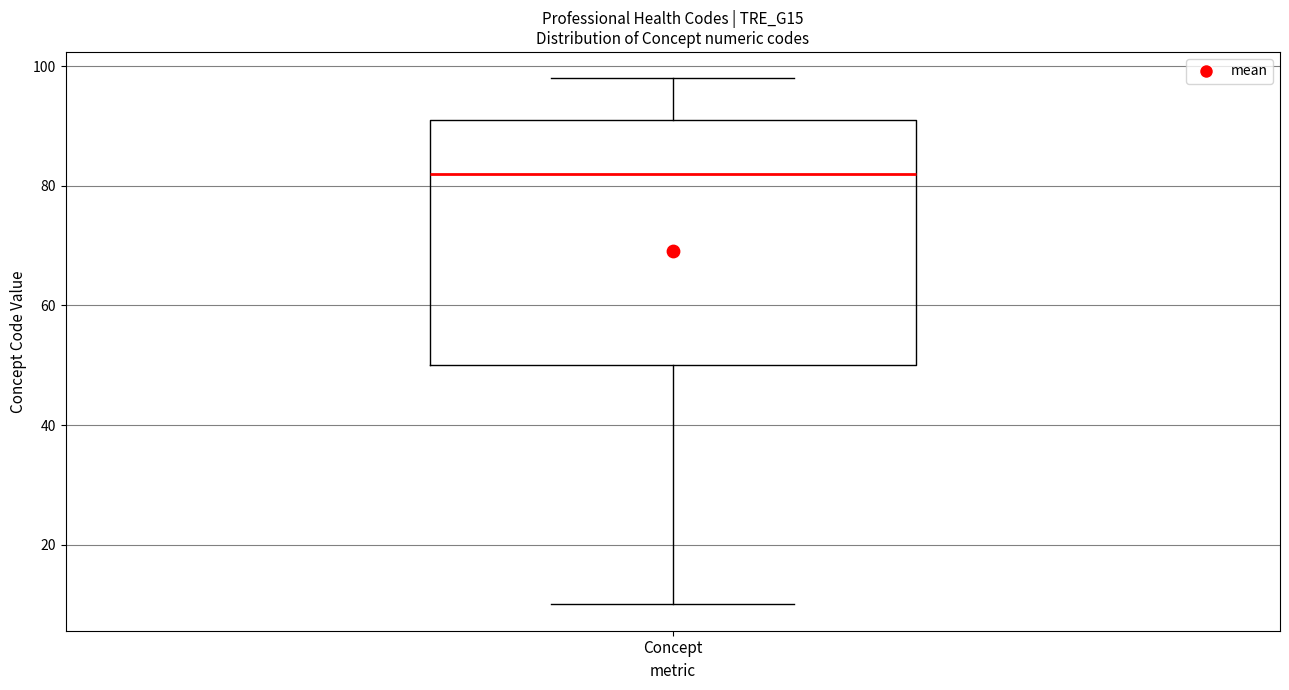

Transcribe this box plot: give where the median line is, the range the box spans, and where the two whiskers end, as read against the y-axis. The values are not printed on the chart, so give them approximately, as read against the axis.

median 82, box 50 to 92, whiskers 10 to 98